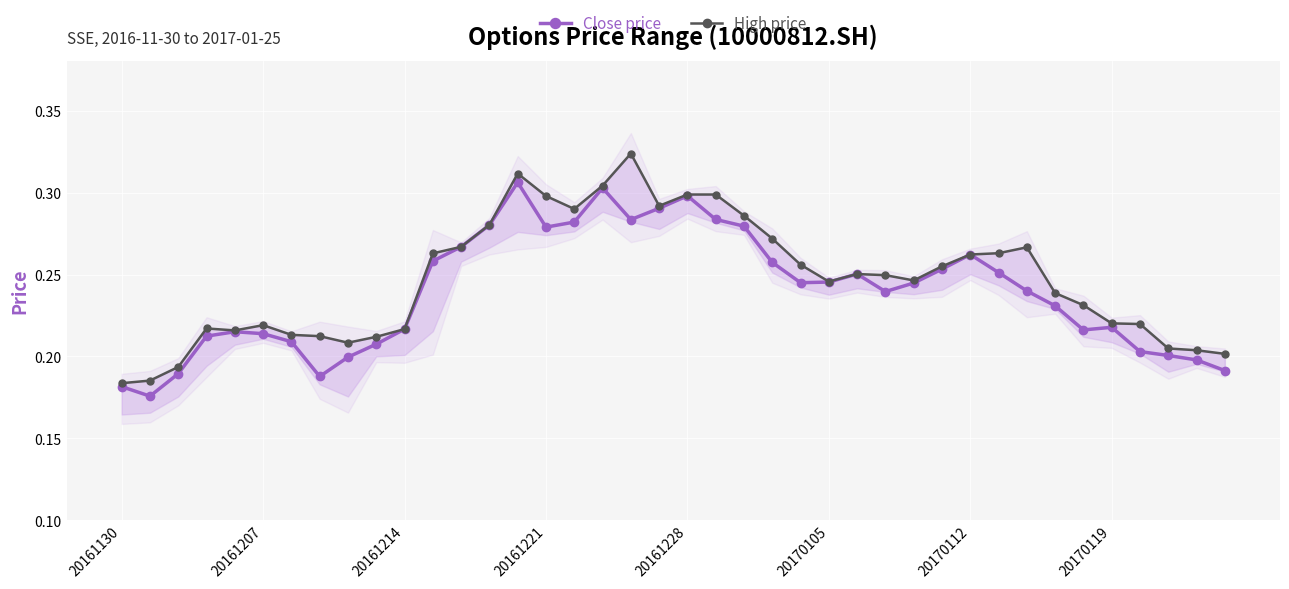

Which series has the largest range (max minus min)?

High price